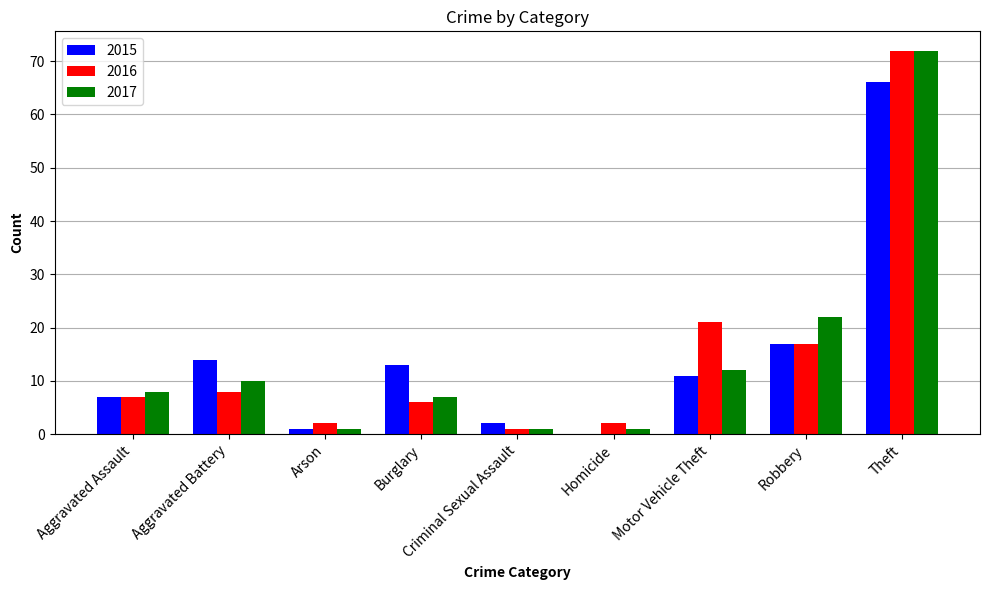

Is the value of 2017 at Criminal Sexual Assault greater than the value of 2015 at Robbery?

No